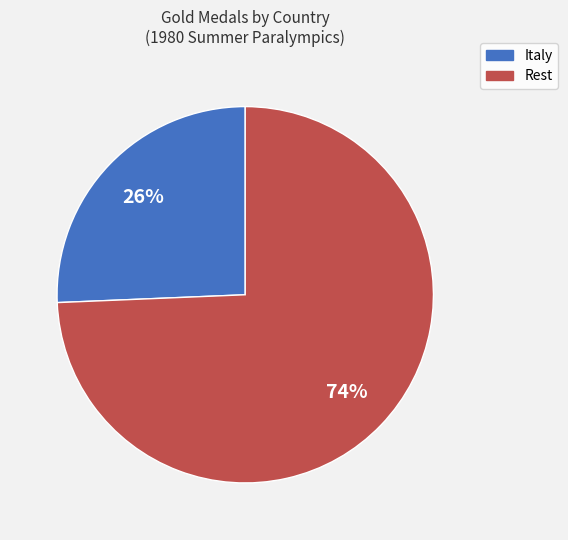

What percentage is the Italy slice, to the nearest percent?

26%